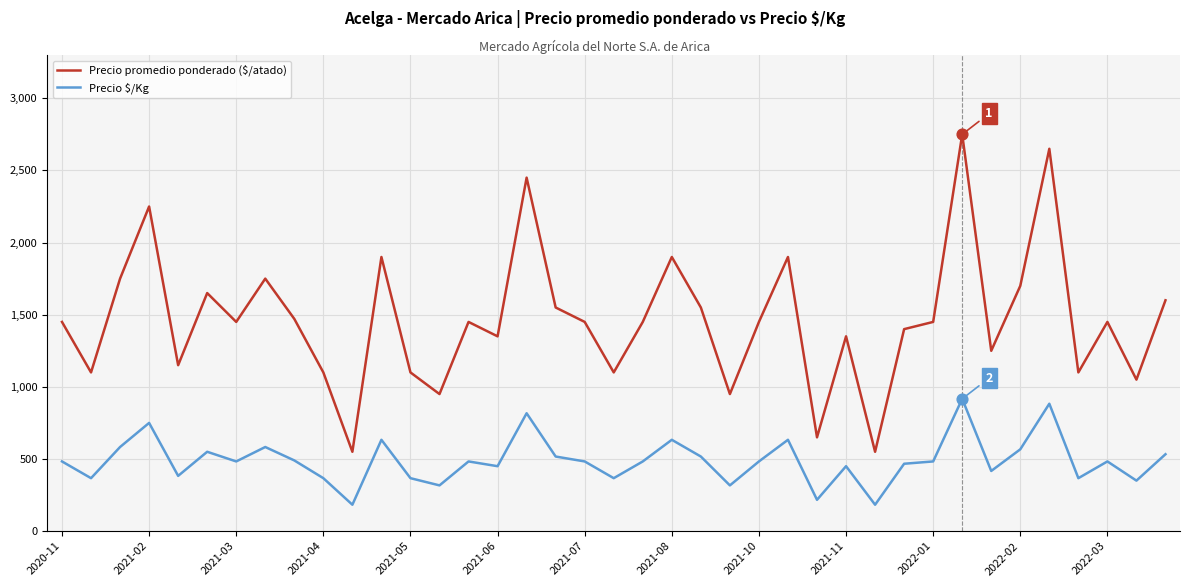

What are all the series names shown in the legend?

Precio promedio ponderado ($/atado), Precio $/Kg